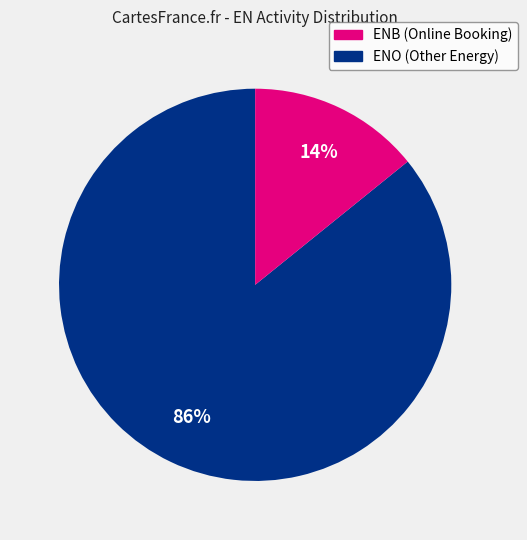

Is there a majority slice in this chart?

Yes